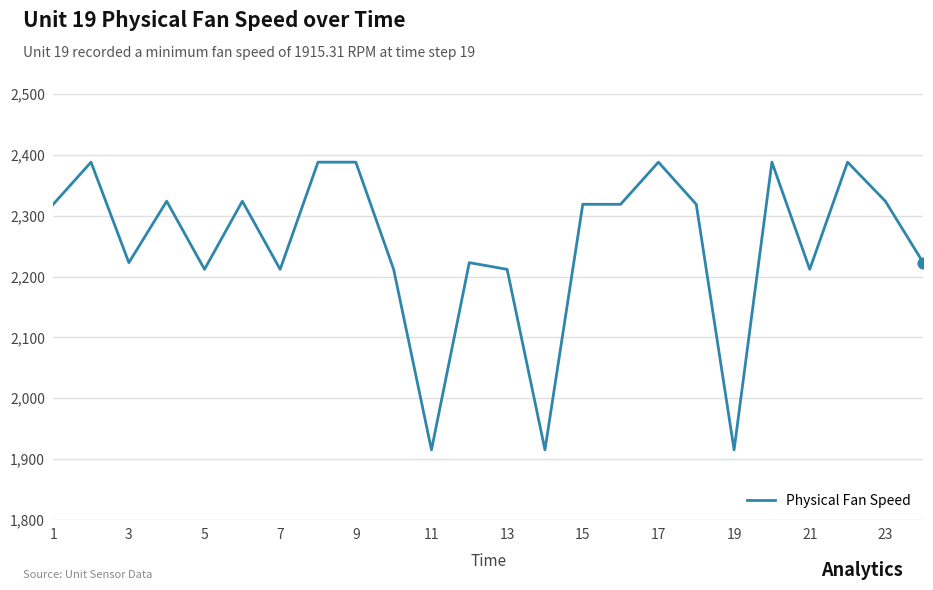

What is the smallest value displayed?

1915.3